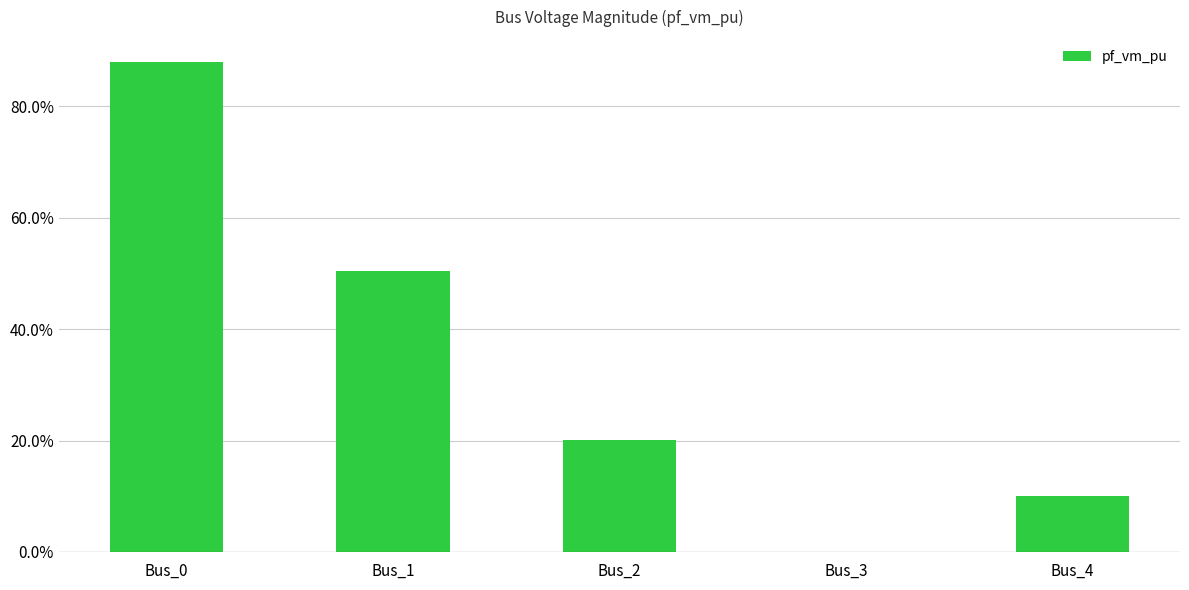

Are the bars horizontal?

No